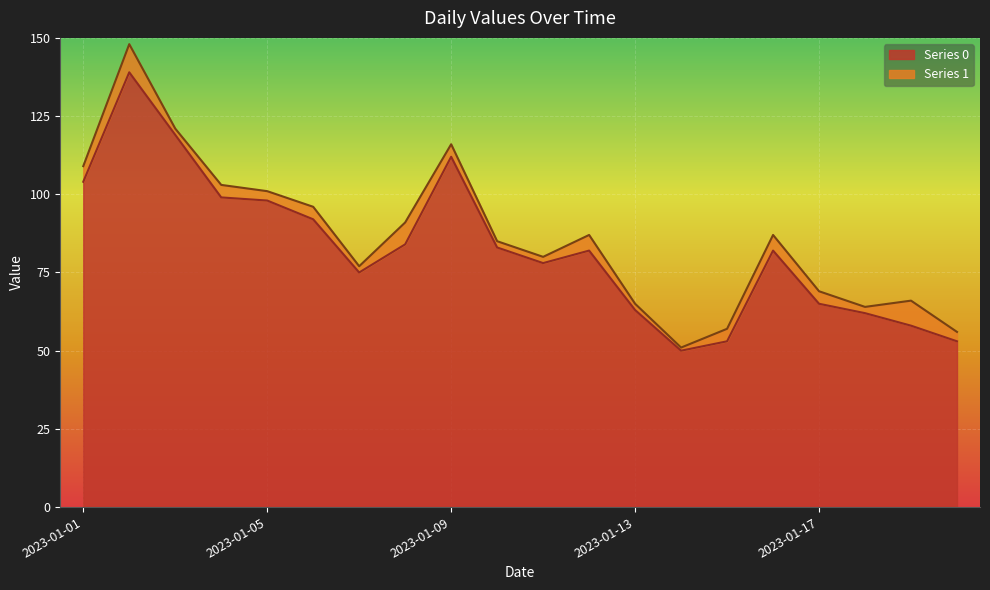

How many points are higher than both their immediate neighbors (excluding endpoints)?

4